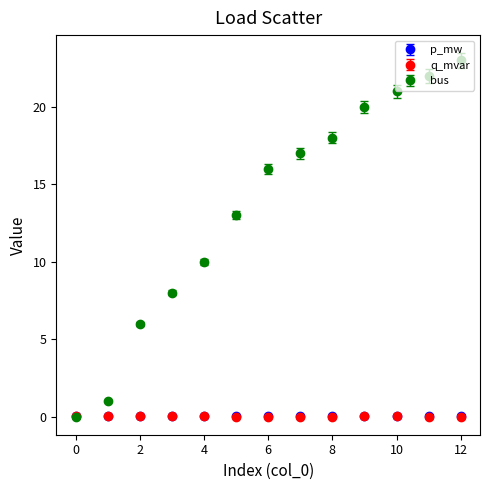

Which series has the largest total across all categories?

bus